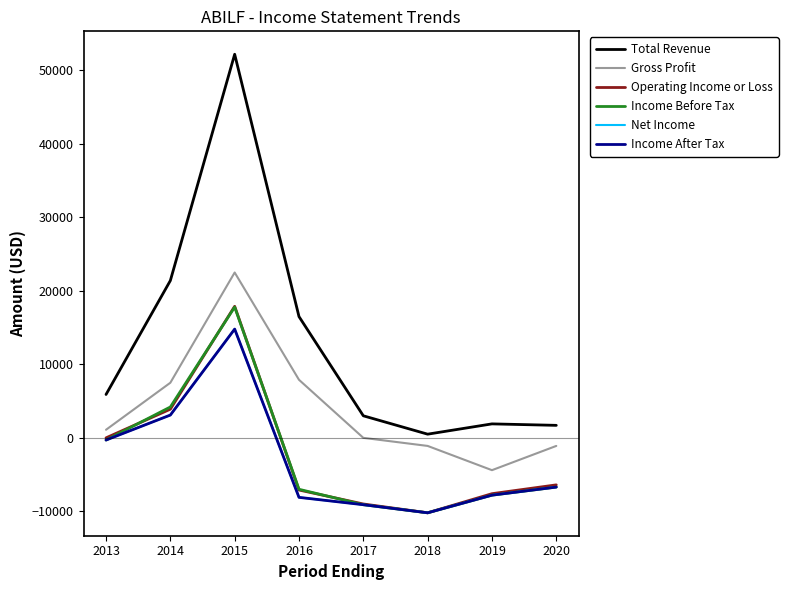

What are all the series names shown in the legend?

Total Revenue, Gross Profit, Operating Income or Loss, Income Before Tax, Net Income, Income After Tax